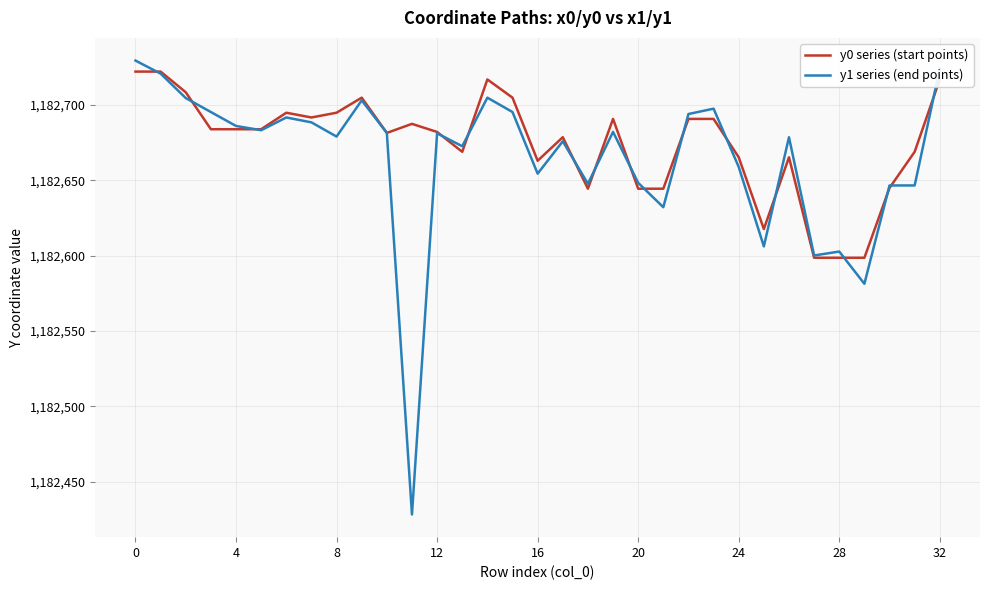

Which series has the largest range (max minus min)?

y1 series (end points)